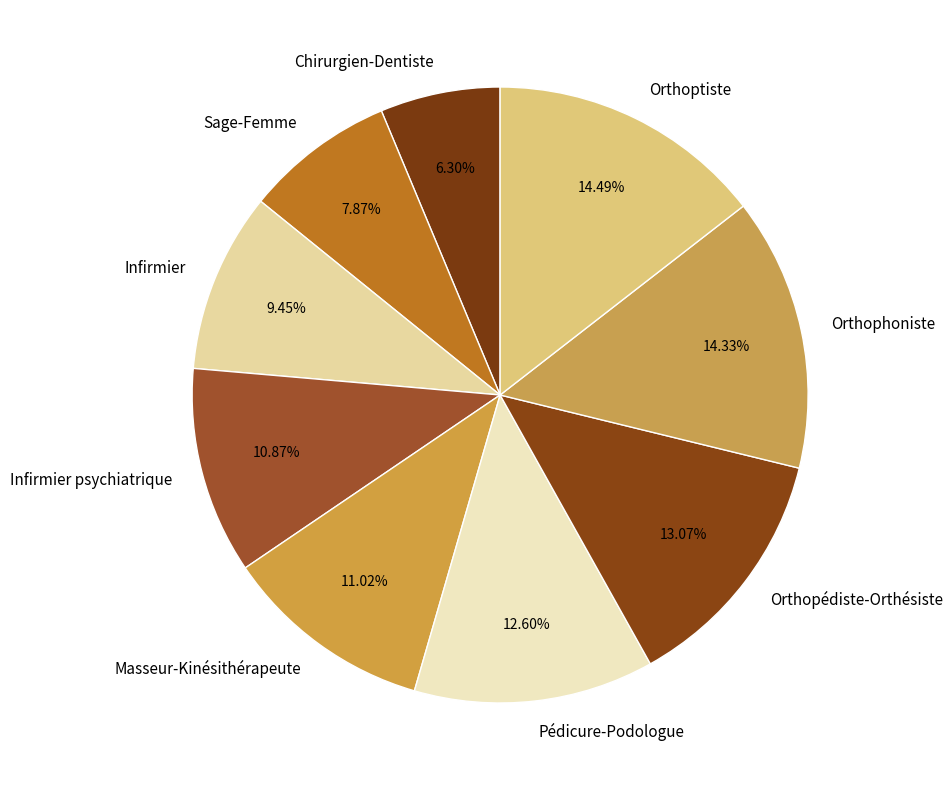

To the nearest percent, what percentage of the pie is Orthoptiste?

14%